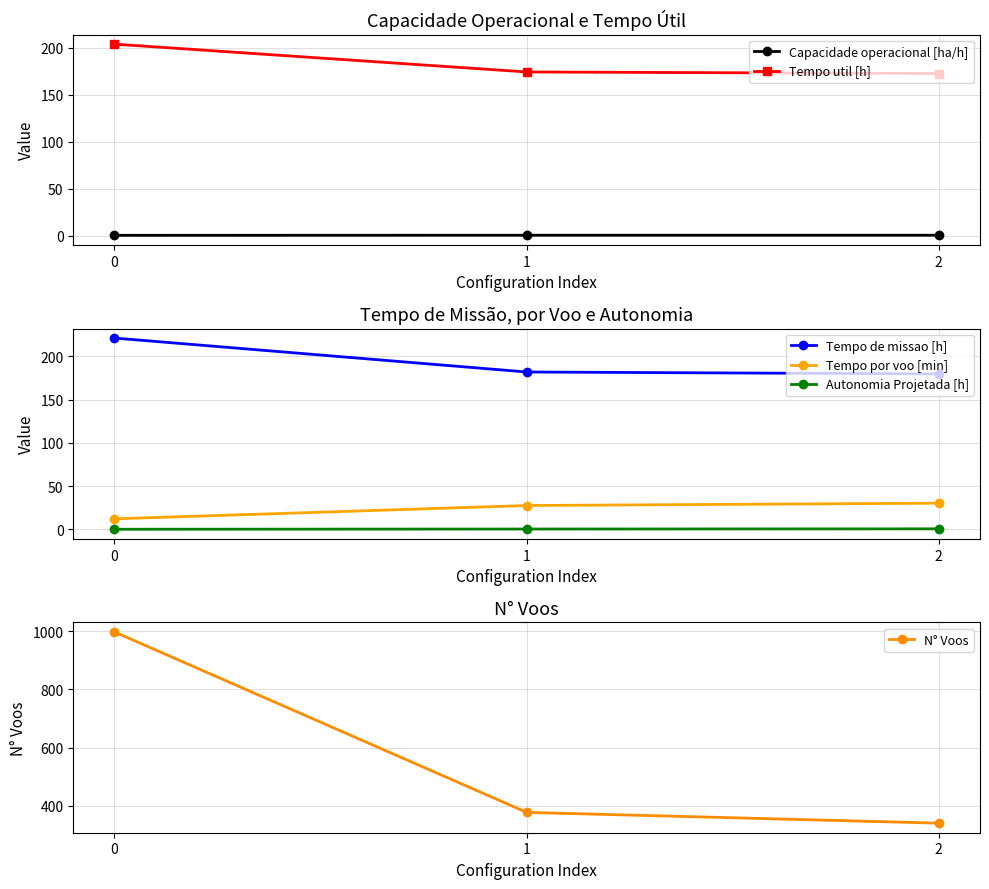

What is the value of the N° Voos point at the 2nd from the left?

378